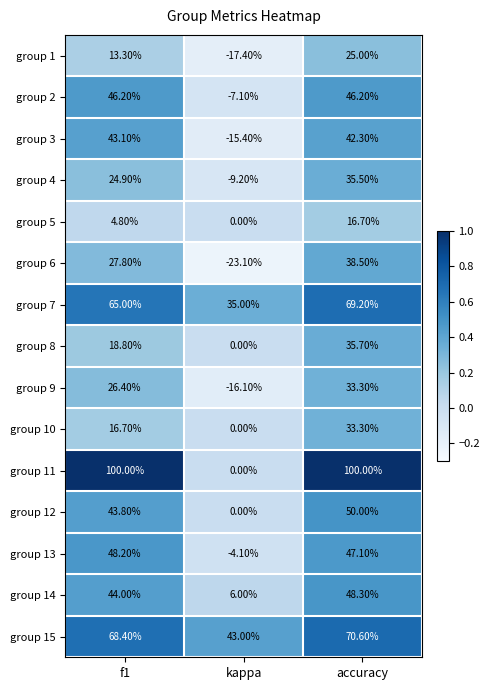

Count the number of data series in this chart.

15